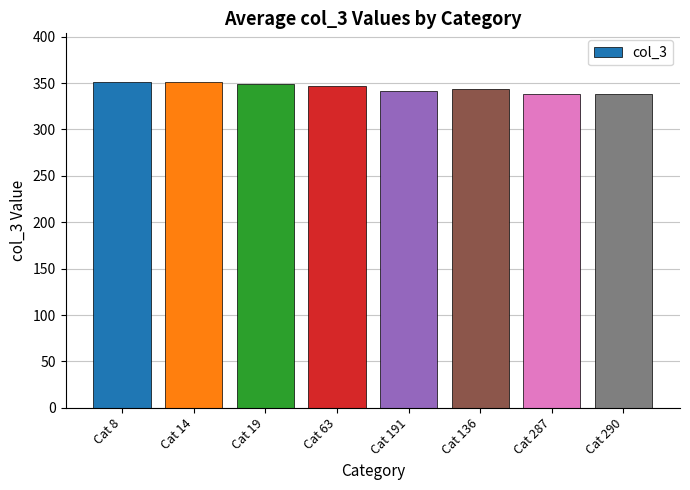

Are the bars horizontal?

No